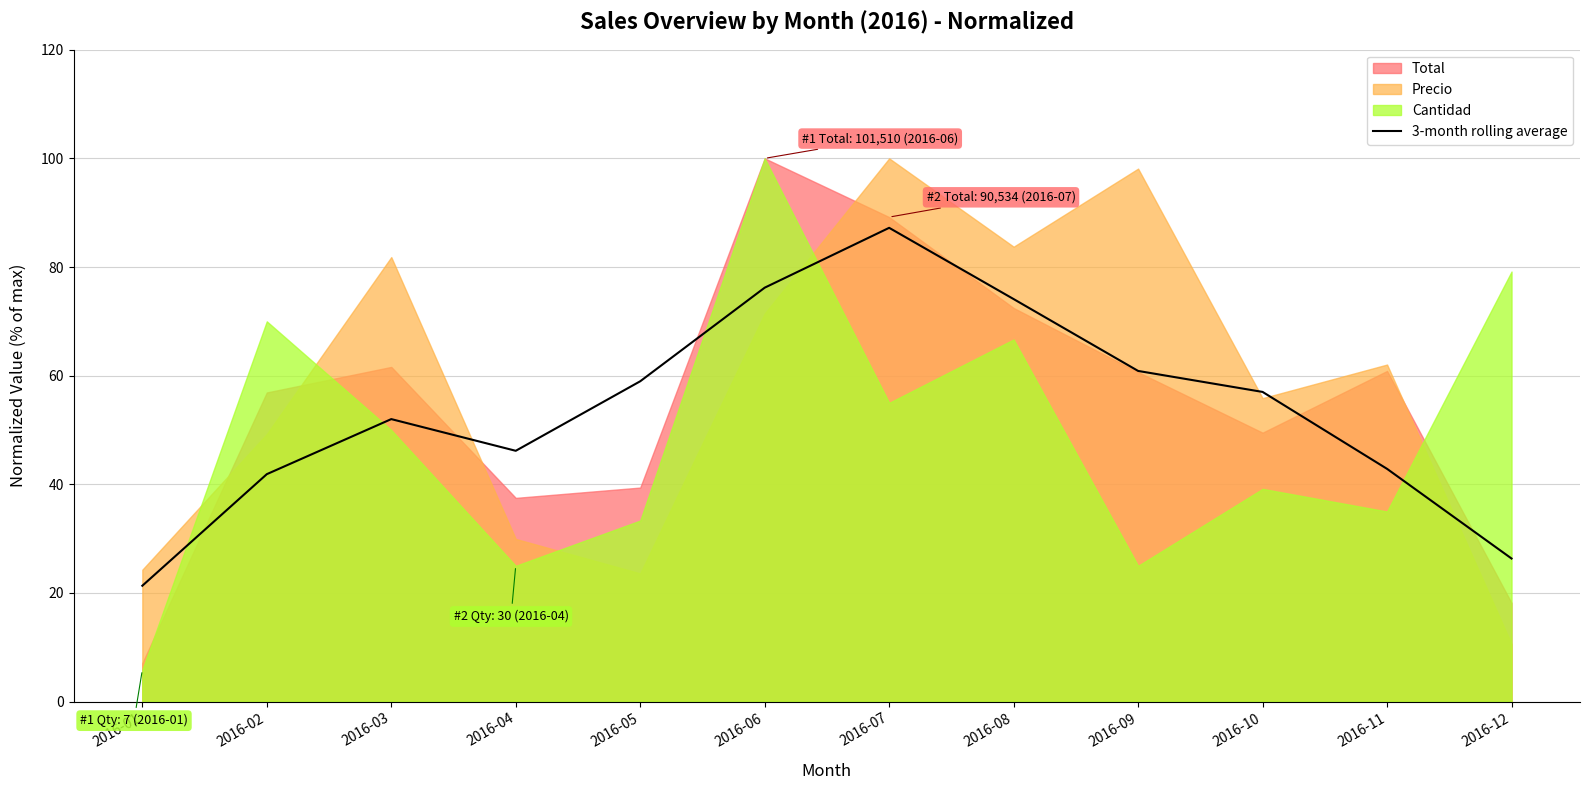

At which label does the data first exceed 57?

2016-05